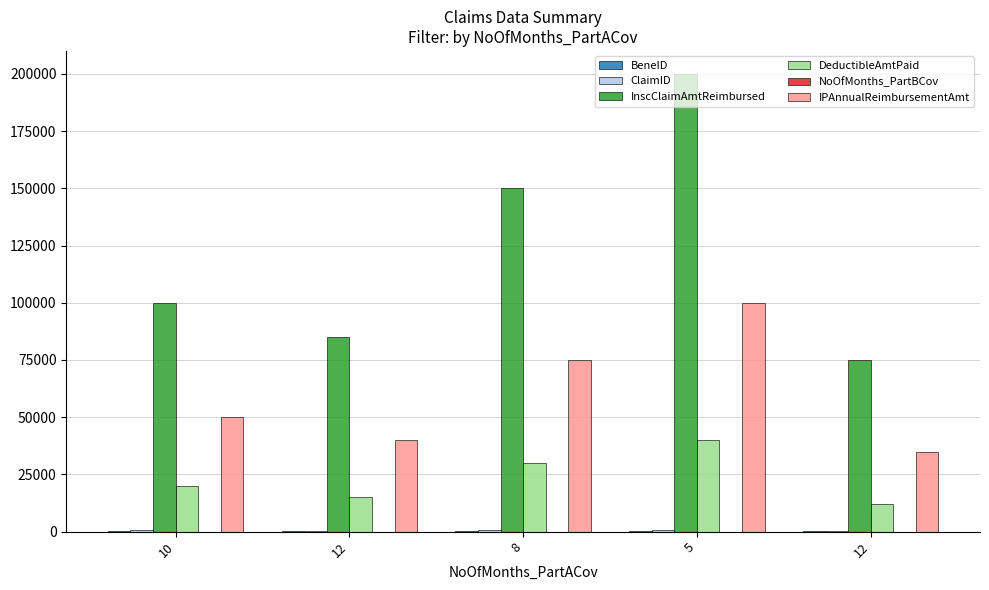

How many data points does each series have?

5